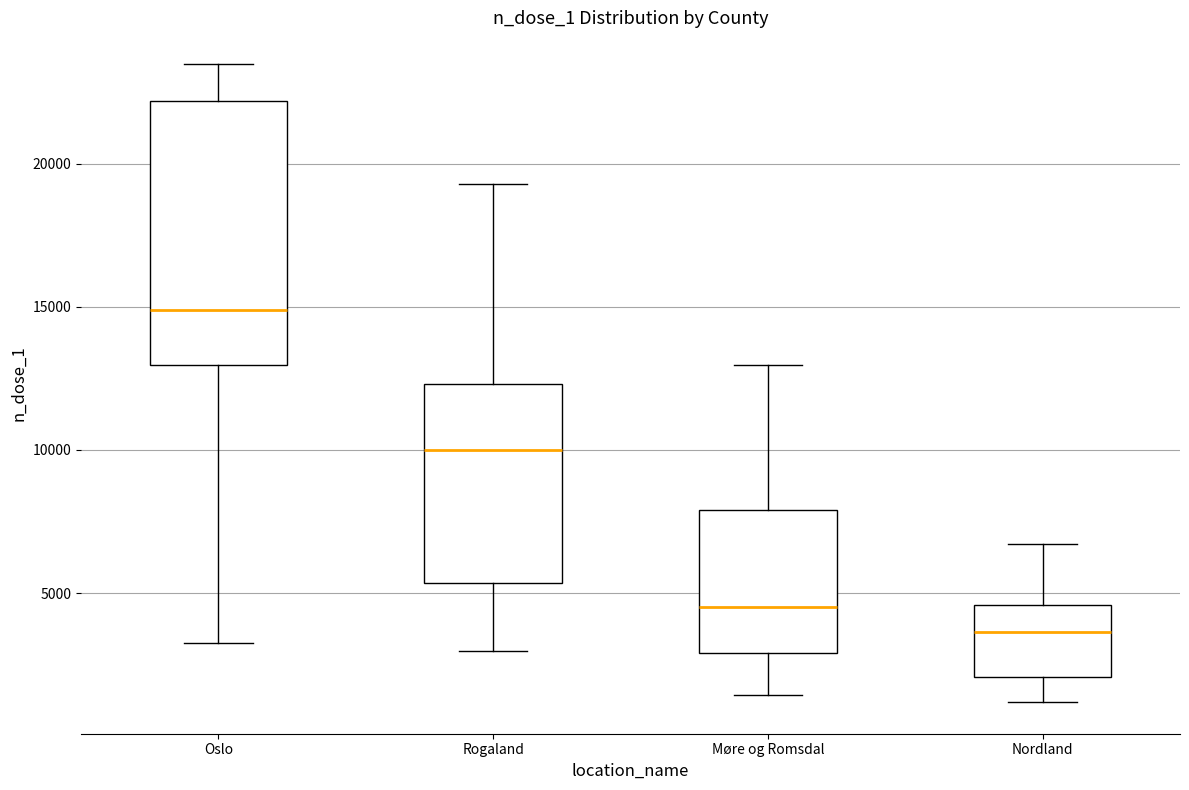

Which box is the tallest, from its lower edge to its upper edge?

Oslo